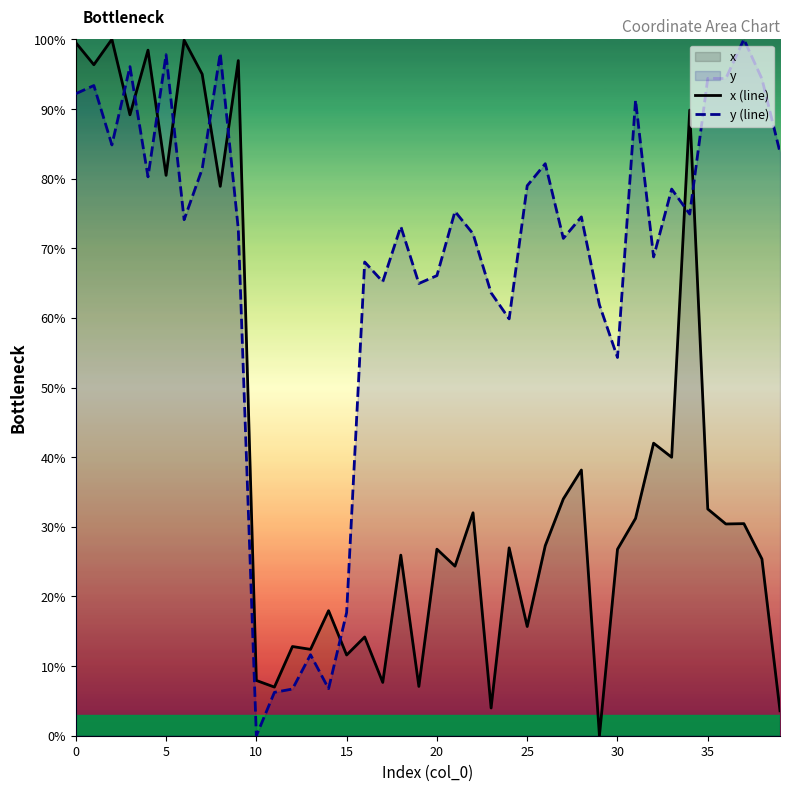

True or false: y (line) has a value of 78.5 at 33.

True